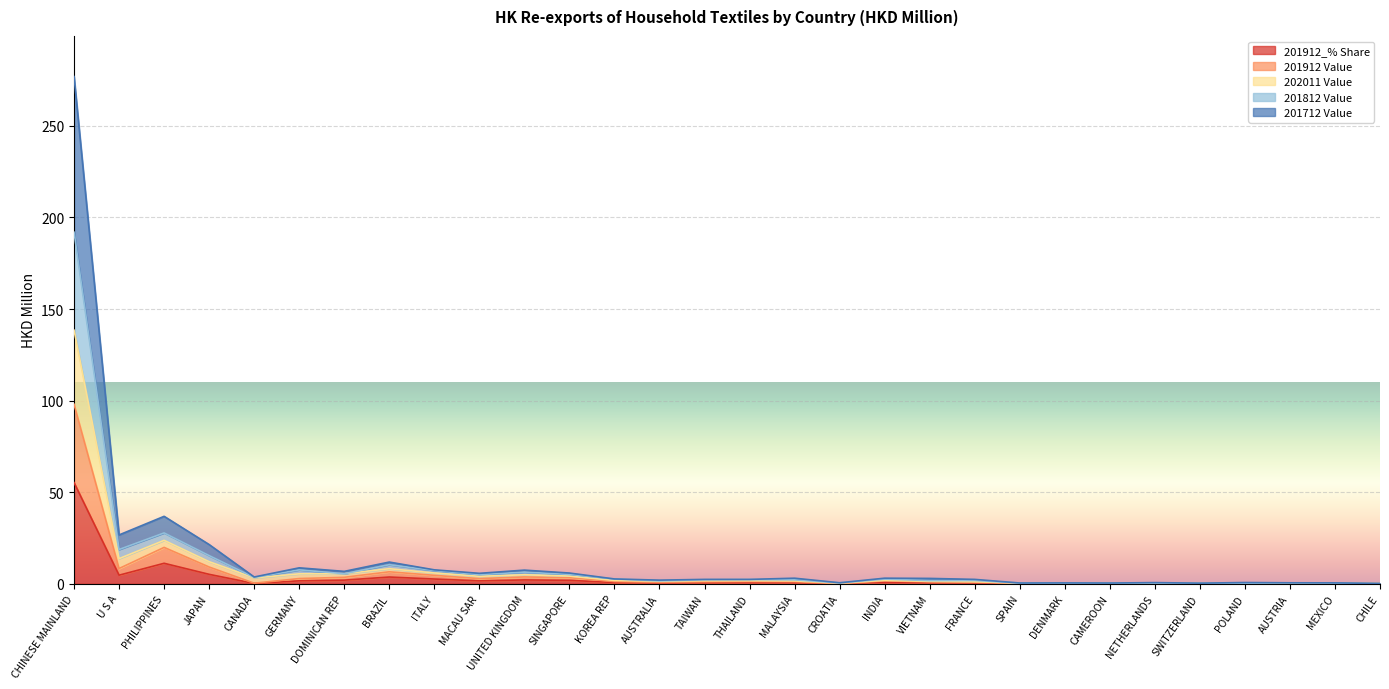

What is the label of the 6th point from the right?

NETHERLANDS